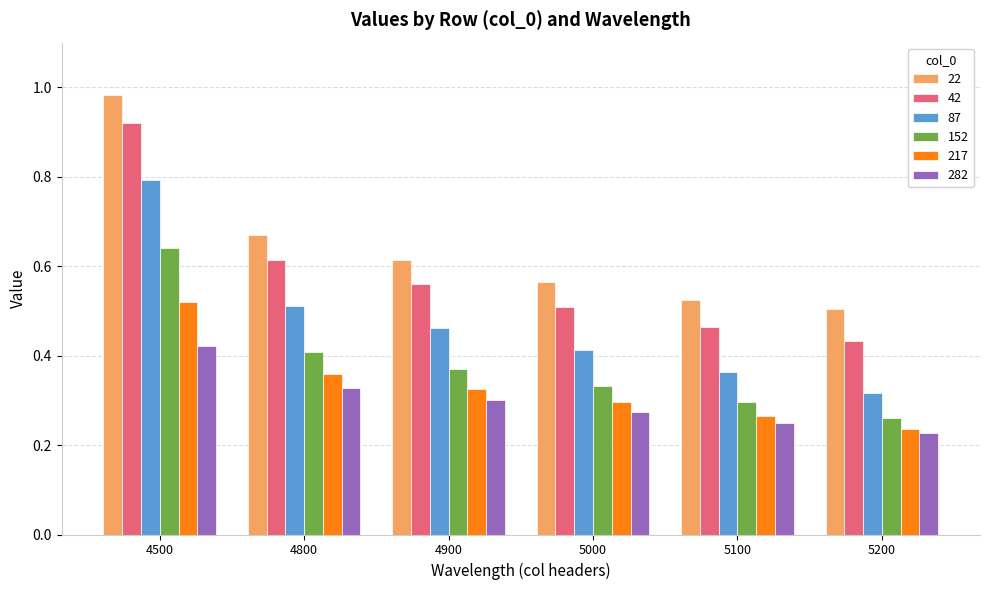

The value of 217 at 4800 is 0.4. True or false?

True